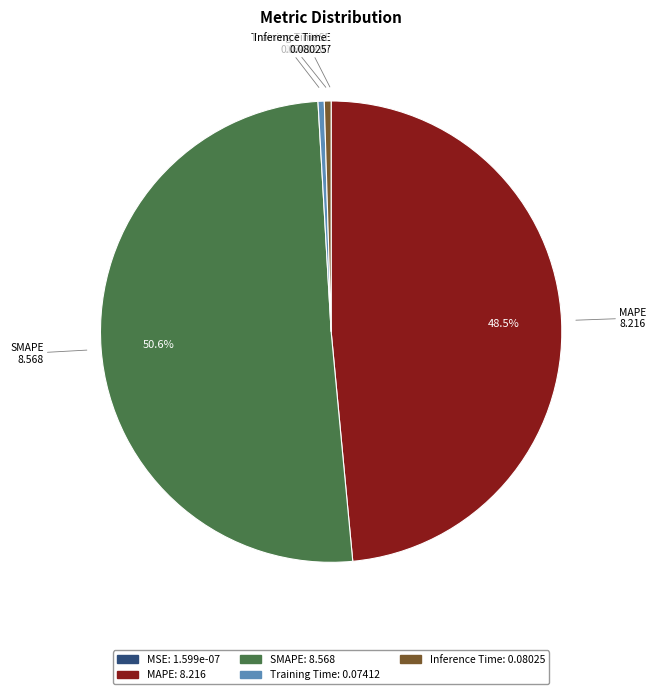

Which slice is the largest?

SMAPE